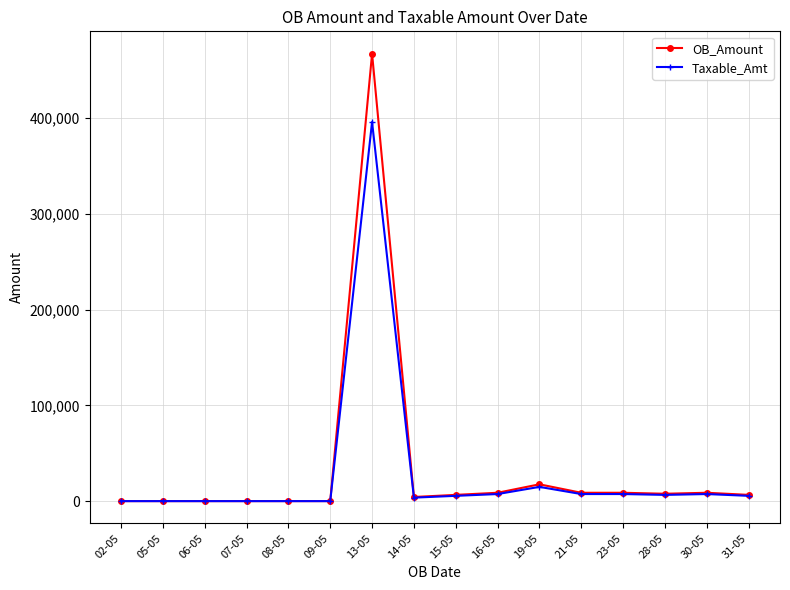

Count the number of categories in the chart.

16